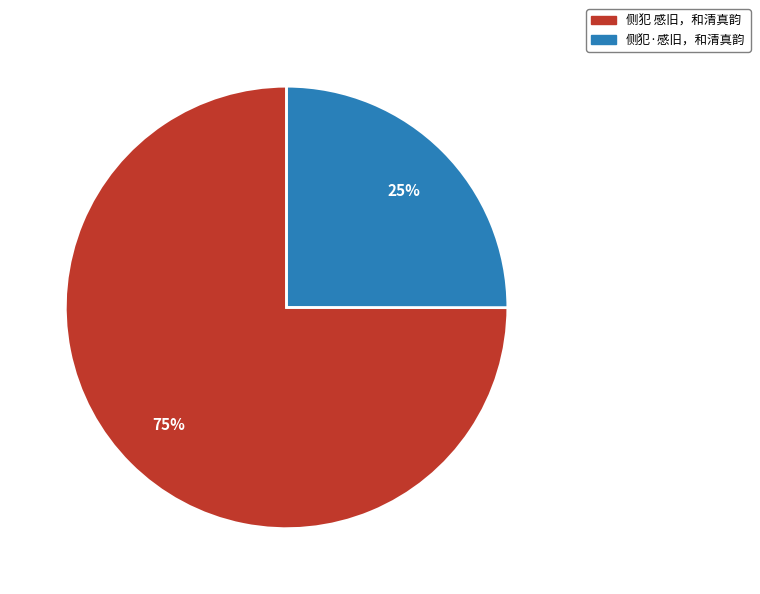

What is the ratio of the value at 侧犯 感旧，和清真韵 to the value at 侧犯·感旧，和清真韵?

3.0